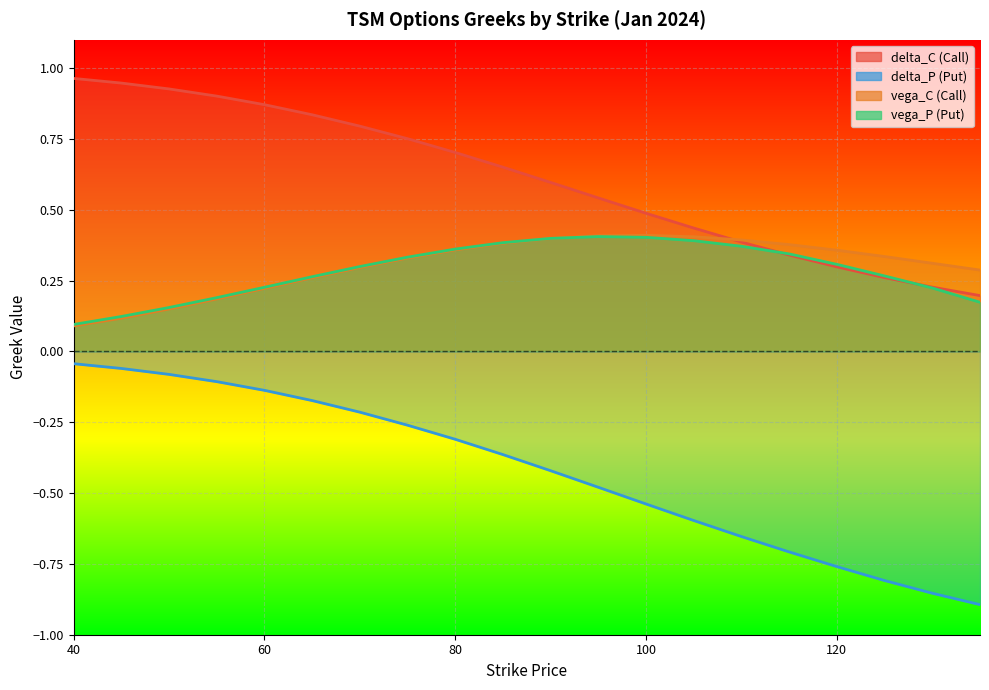

At 125, list the series in order from smallest to largest.

delta_P, delta_C, vega_P, vega_C